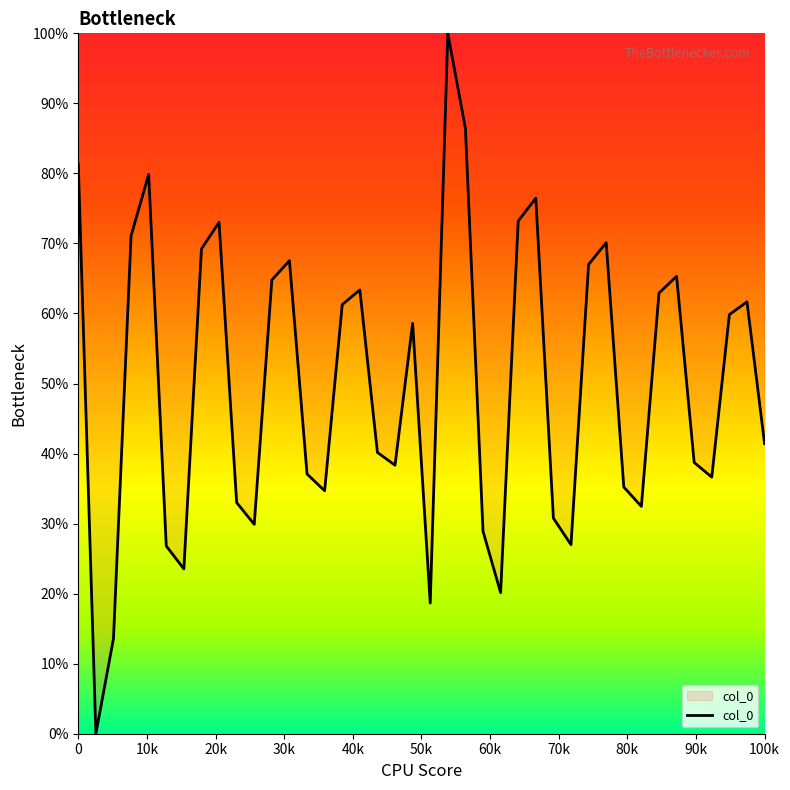

What is the difference between the maximum and minimum values?

100.0